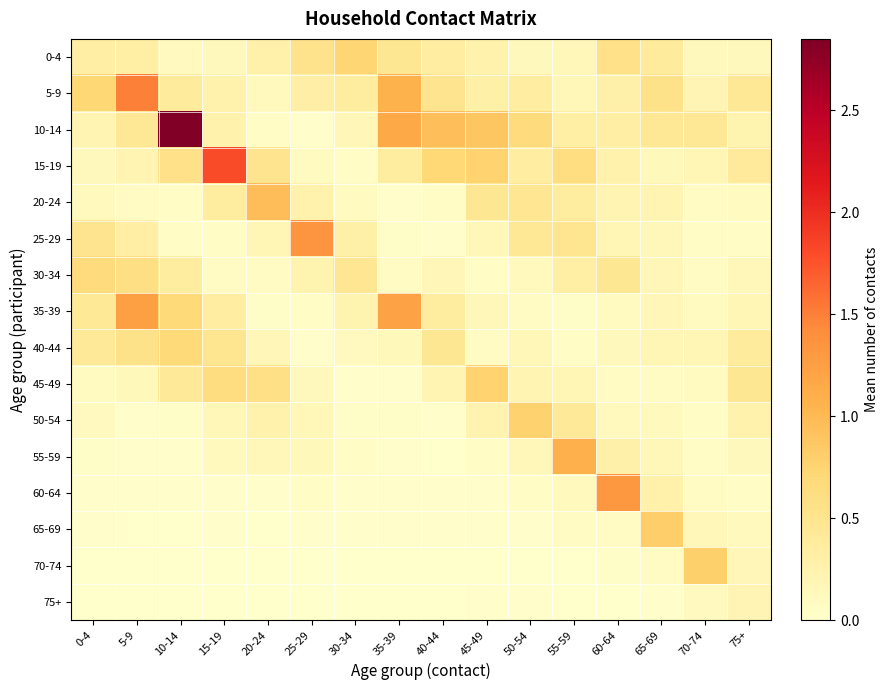

At how many categories does at least one series exceed 0?

16